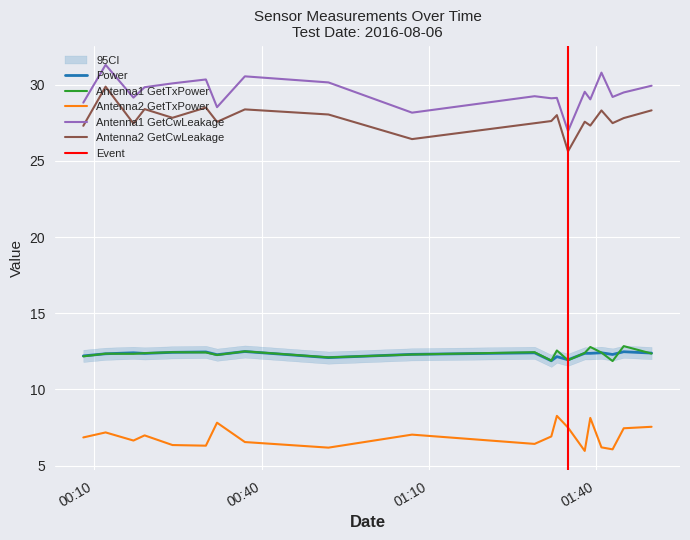

What is the maximum value shown in the chart?

31.3